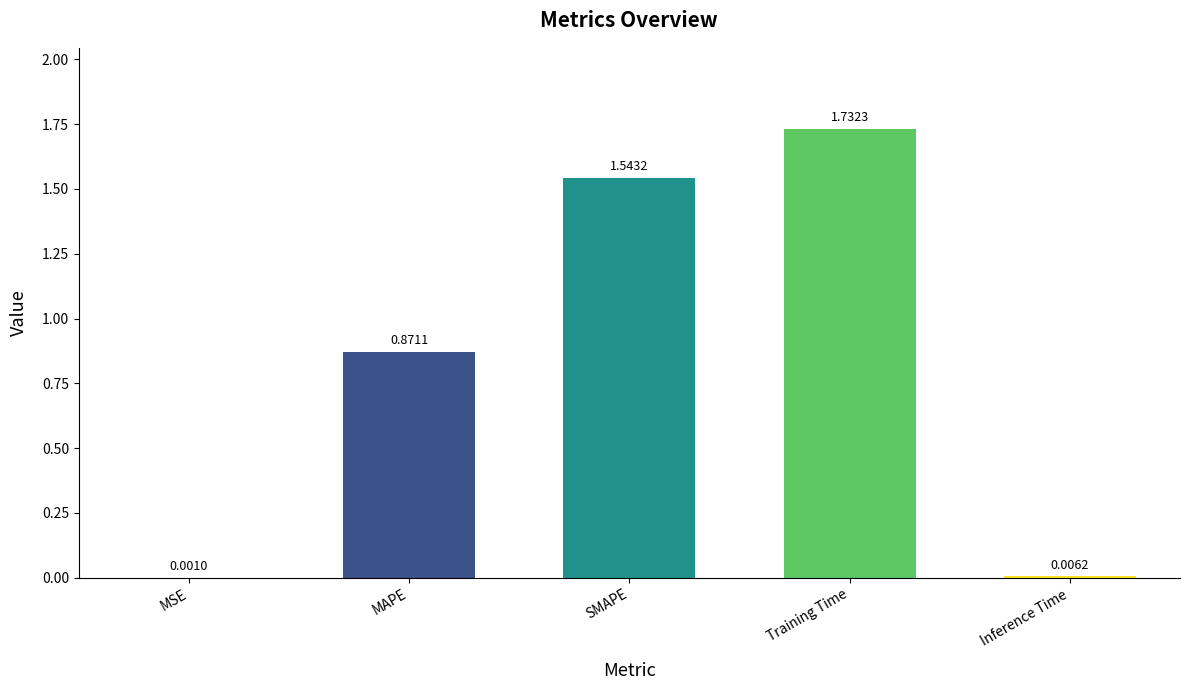

What is the change in value from MSE to MAPE?

+0.9